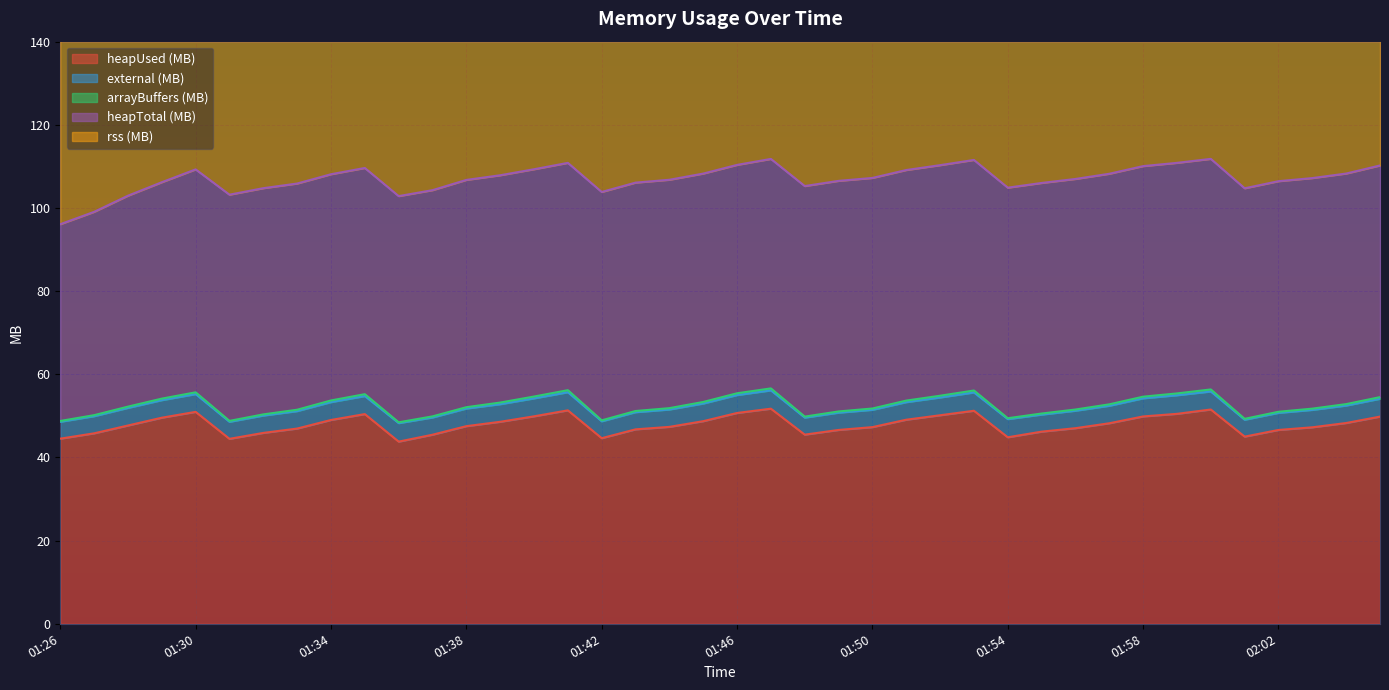

True or false: heapUsed (MB) has more than 1 interior local peaks.

True